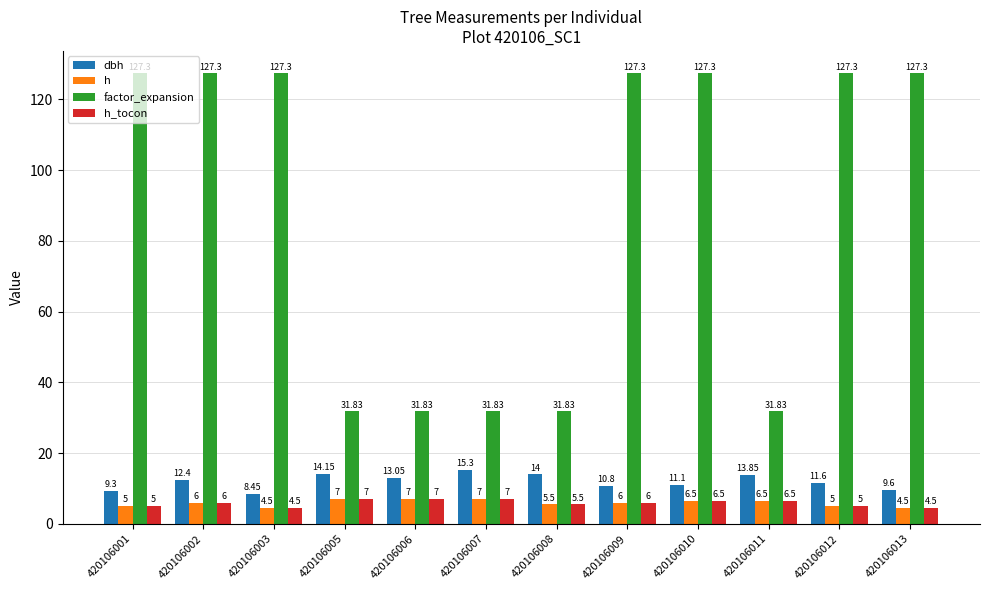

What is the average value of the dbh series?

12.0